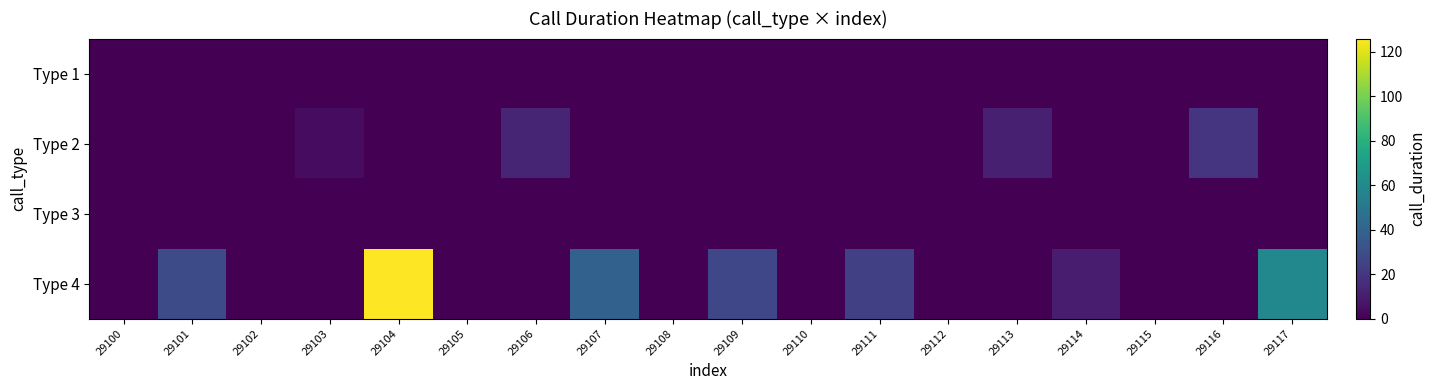

Between 29110 and 29116, which series saw the biggest shift?

Type 2